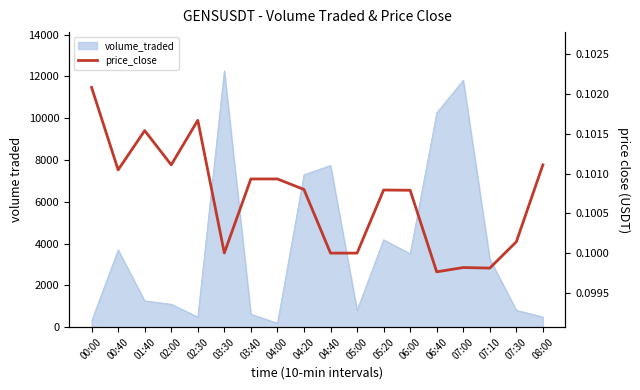

Count the values in the range 0 to 1.

18